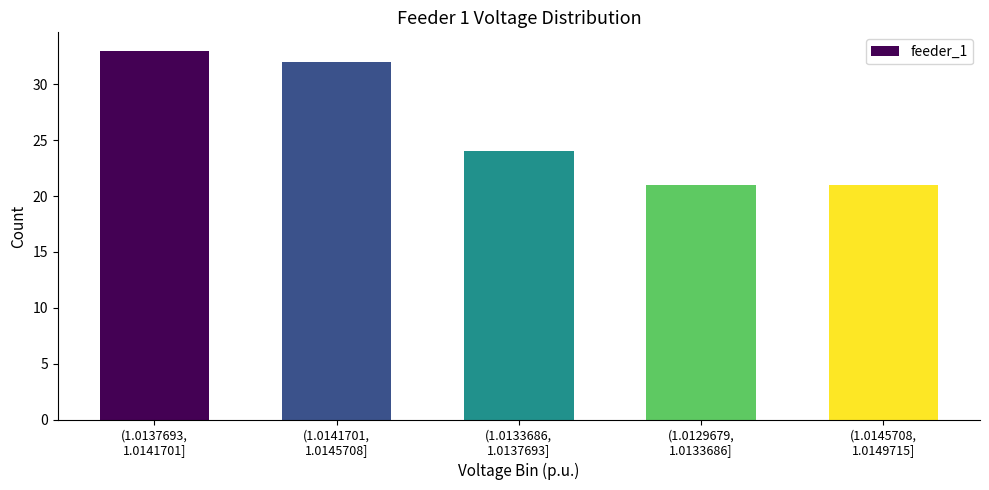

Reading left to right, transcribe all the data shown in this chart.

33	32	24	21	21